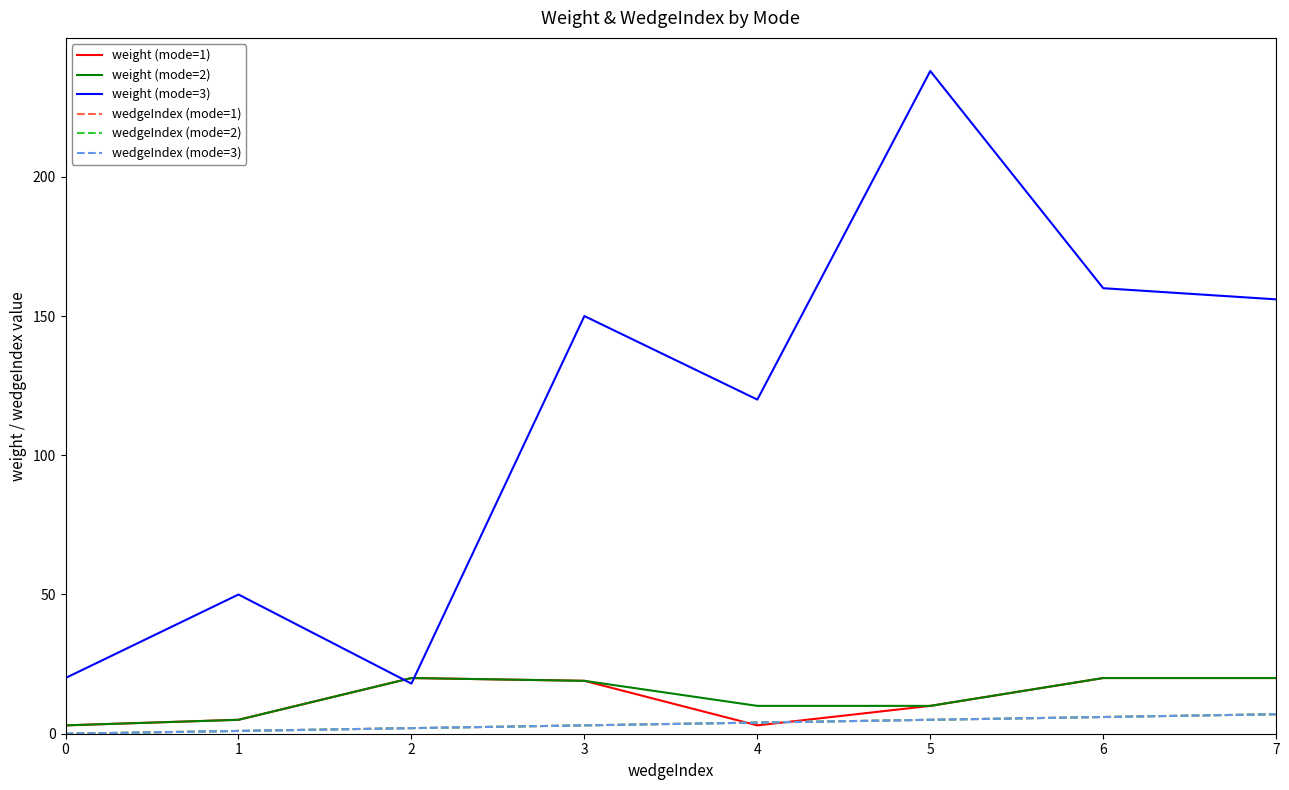

Reading left to right, what are all the values shown in this chart?

weight (mode=1): 0=3	1=5	2=20	3=19	4=3	5=10	6=20	7=20
weight (mode=2): 0=3	1=5	2=20	3=19	4=10	5=10	6=20	7=20
weight (mode=3): 0=20	1=50	2=18	3=150	4=120	5=238	6=160	7=156
wedgeIndex (mode=1): 0=0	1=1	2=2	3=3	4=4	5=5	6=6	7=7
wedgeIndex (mode=2): 0=0	1=1	2=2	3=3	4=4	5=5	6=6	7=7
wedgeIndex (mode=3): 0=0	1=1	2=2	3=3	4=4	5=5	6=6	7=7